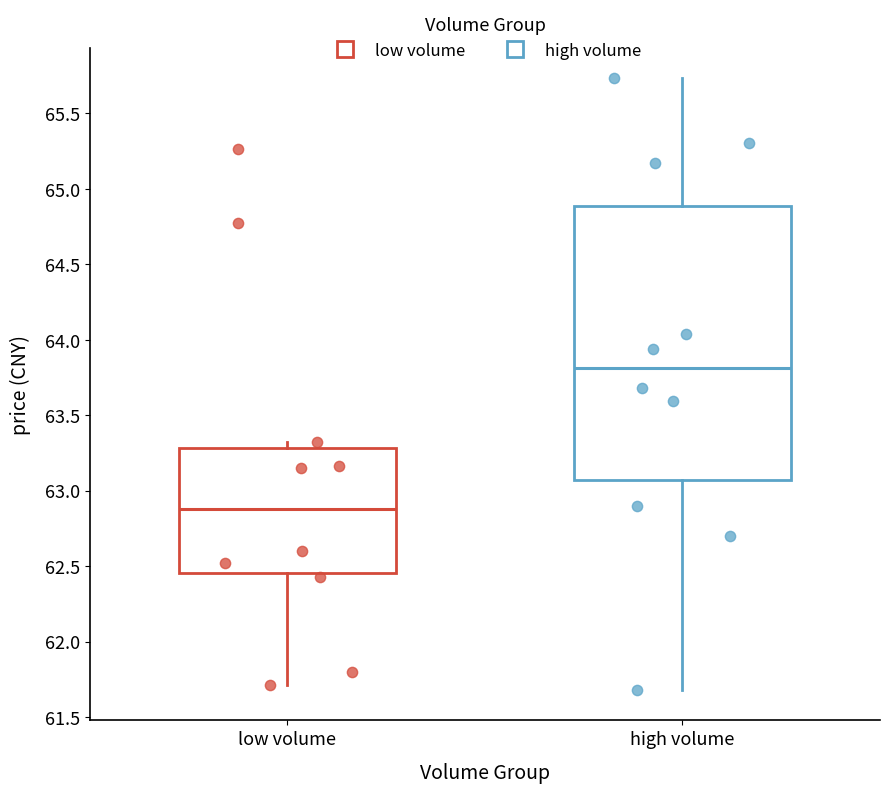

Which box's median line is the highest?

high volume